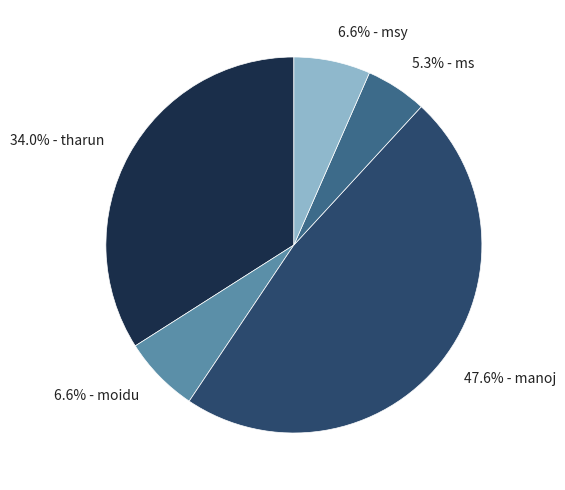

To the nearest percent, what is the average slice percentage?

20%